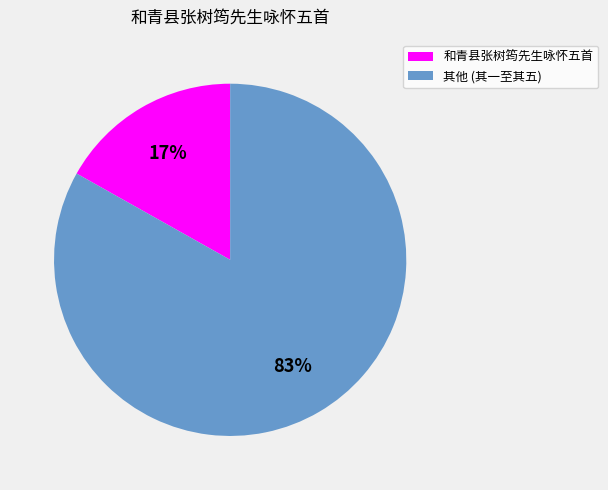

To the nearest percent, what is the difference between the largest and smallest slice percentages?

66%